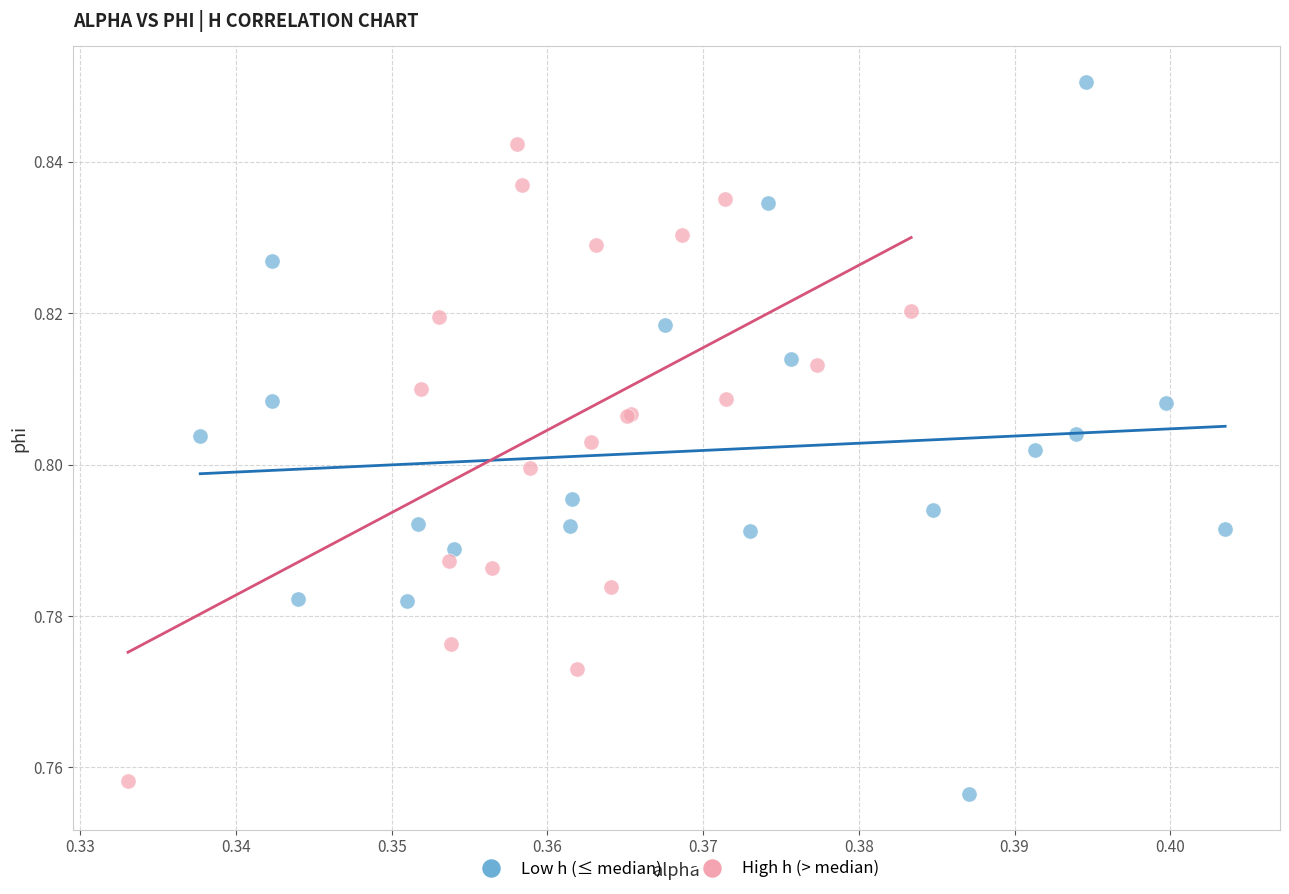

Which series contains the highest Y value?

Low h (≤ median)